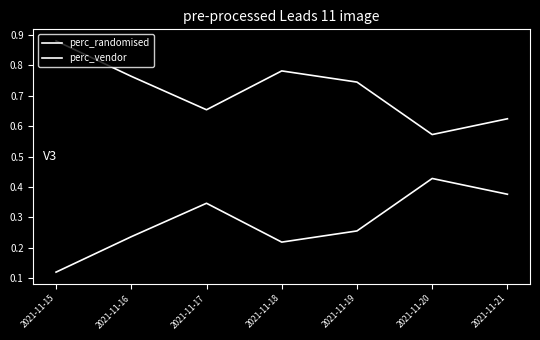

Is it true that perc_vendor equals 0.6 at 2021-11-20?

True